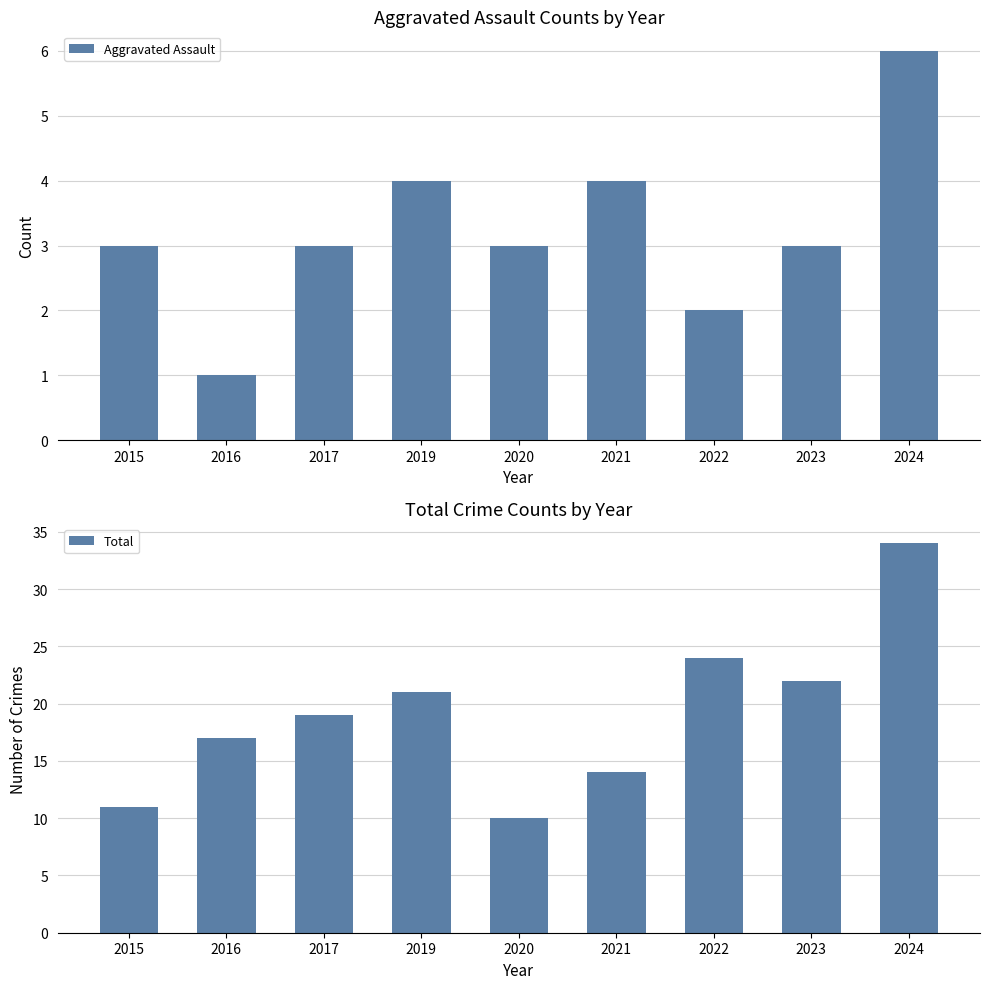

At 2024, list the series in order from largest to smallest.

Total, Aggravated Assault